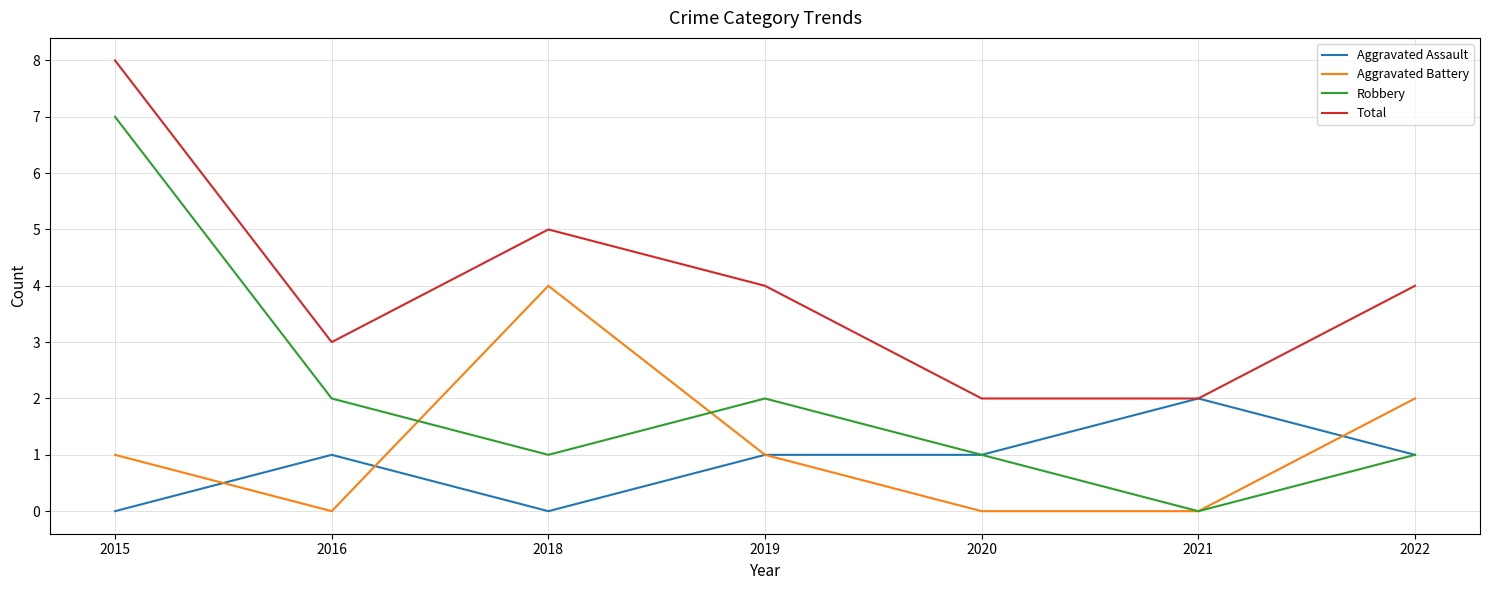

What is the difference between the maximum and minimum values in the Aggravated Battery series?

4